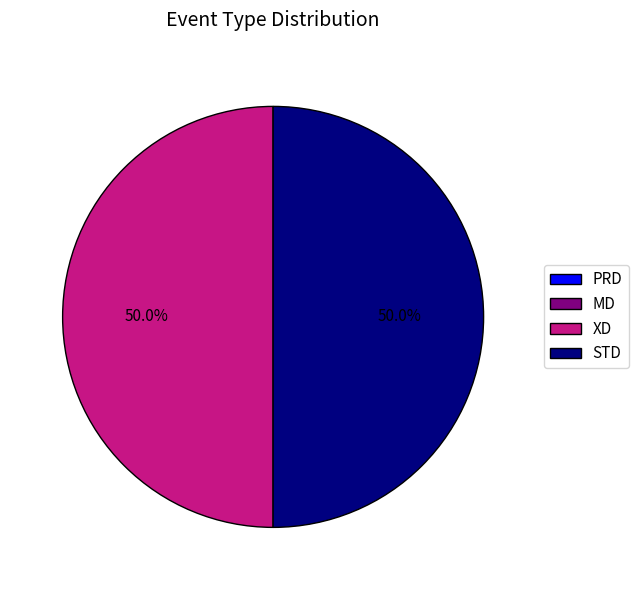

Approximately how many times larger is the value at STD compared to XD?

1.0